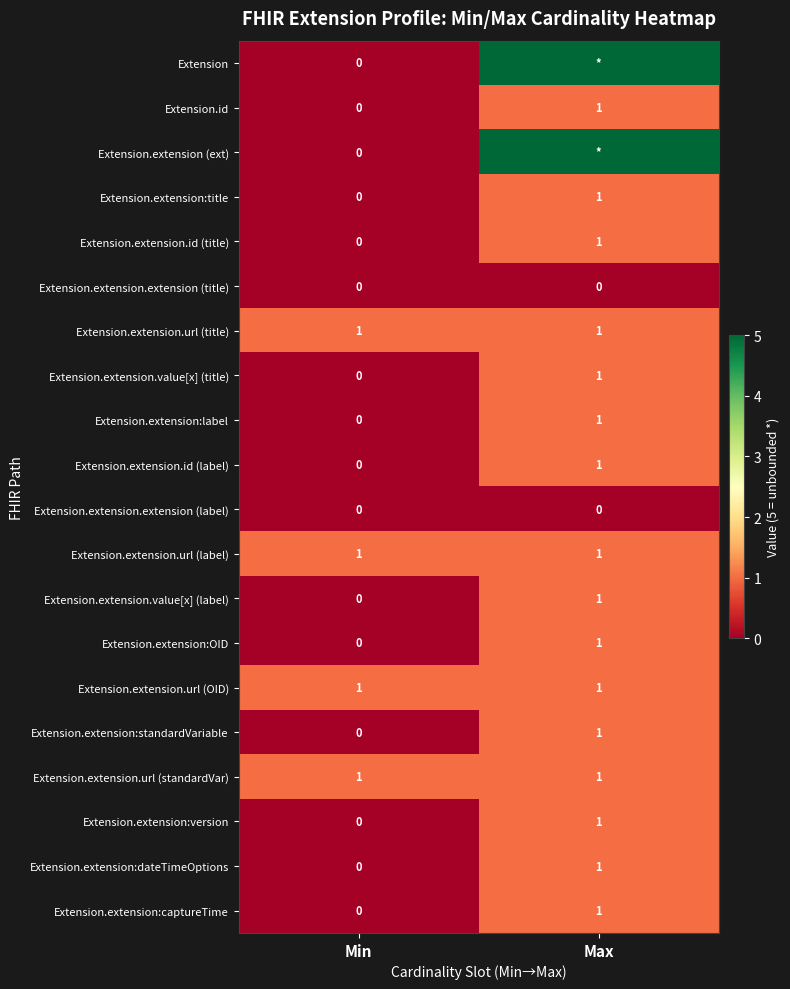

The value of Extension.extension.url (OID) at Max is 1. True or false?

True